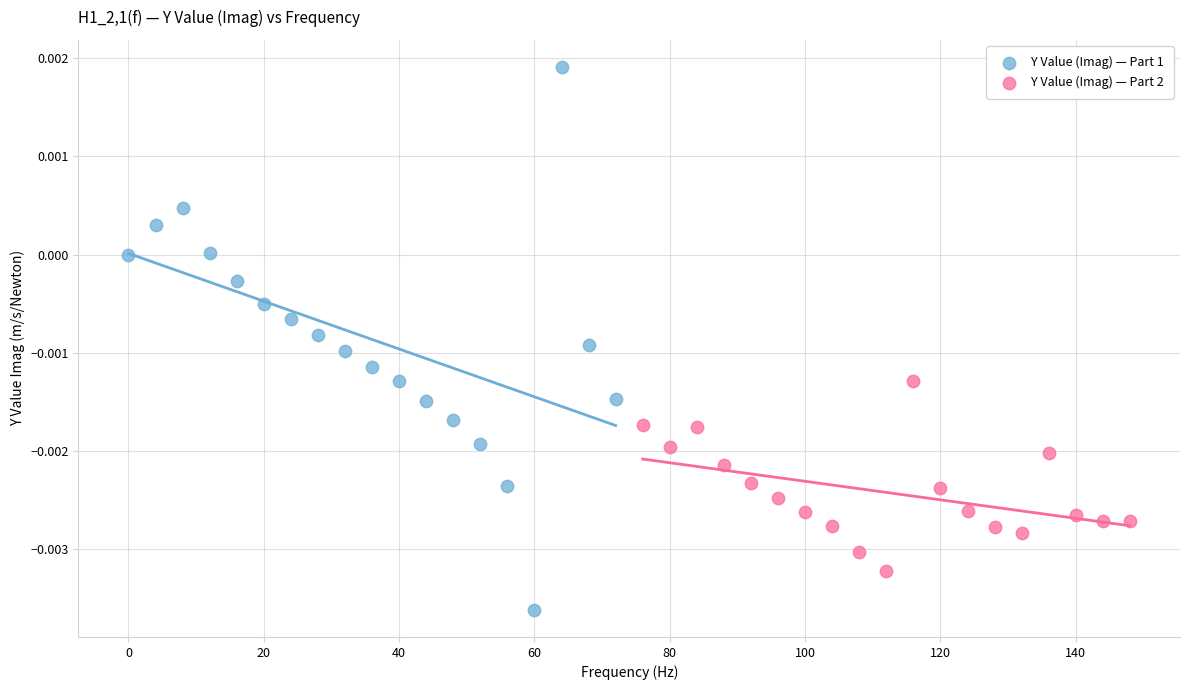

What are all the series names shown in the legend?

Y Value (Imag) — Part 1, Y Value (Imag) — Part 2